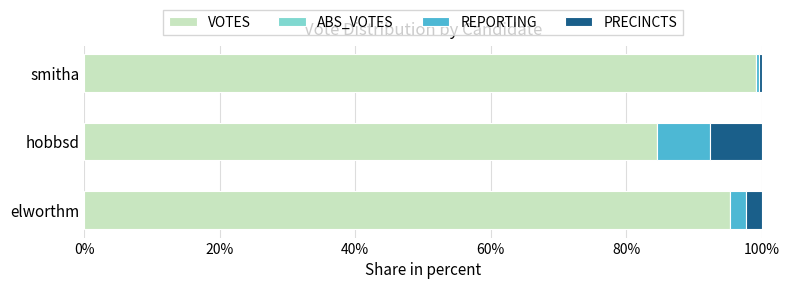

How many distinct data groups are displayed?

3